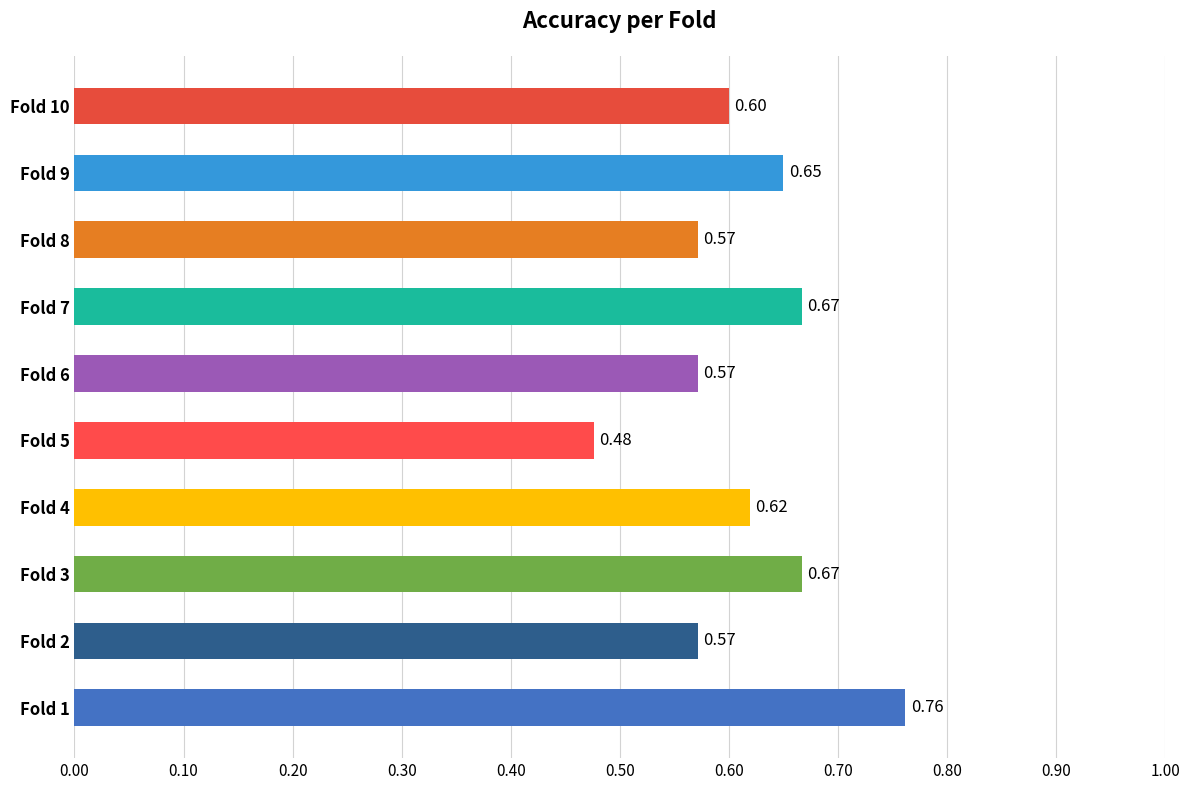

What is the average value?

0.6